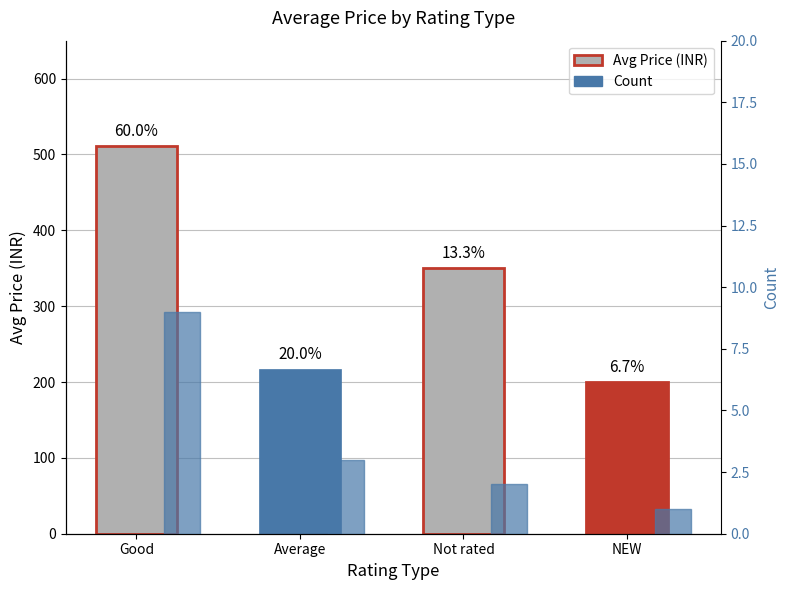

How many distinct data groups are displayed?

2